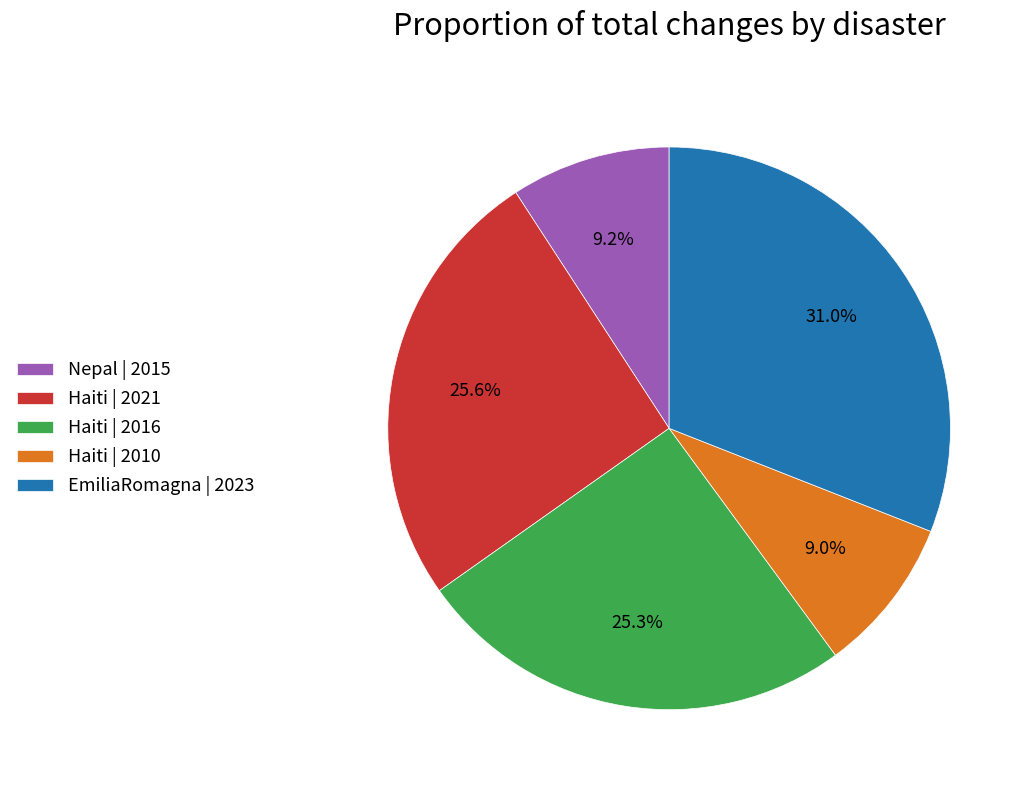

What percentage is NOT represented by EmiliaRomagna | 2023?

69.0%